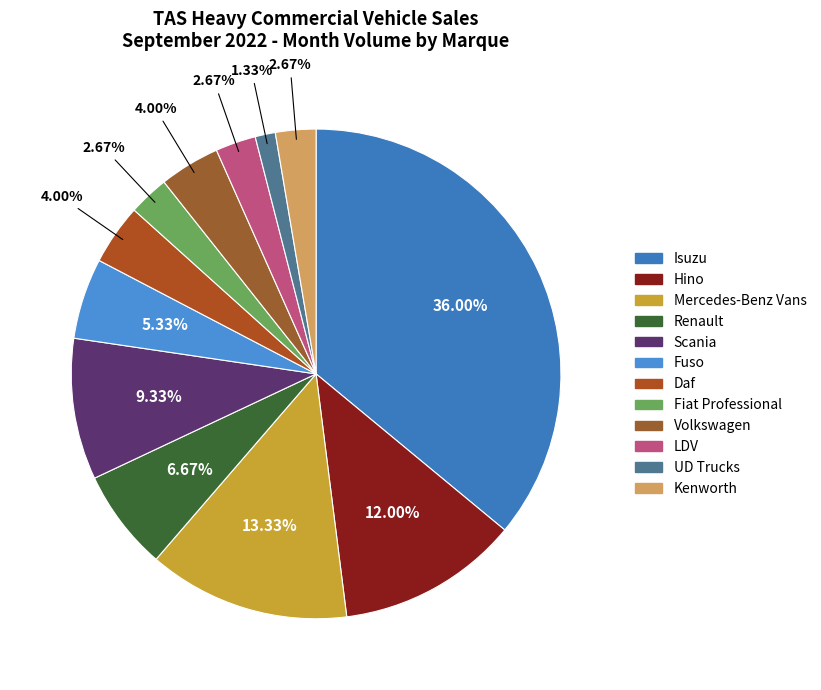

Rank the categories by value from highest to lowest.

Isuzu, Mercedes-Benz Vans, Hino, Scania, Renault, Fuso, Daf, Volkswagen, Fiat Professional, LDV, Kenworth, UD Trucks